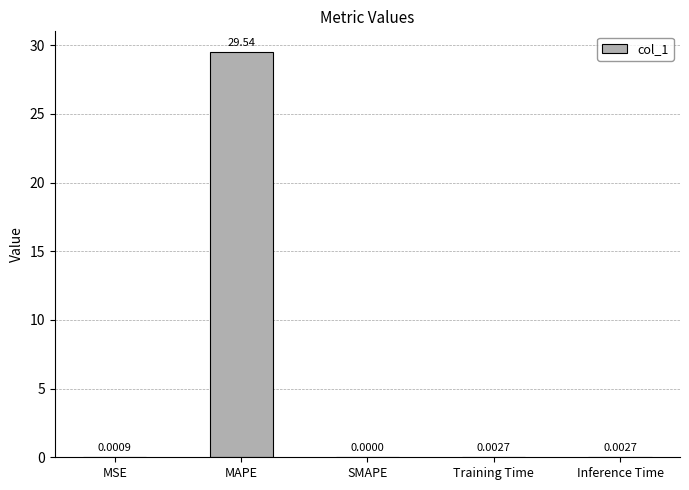

Between MSE and Inference Time, which is larger?

Inference Time